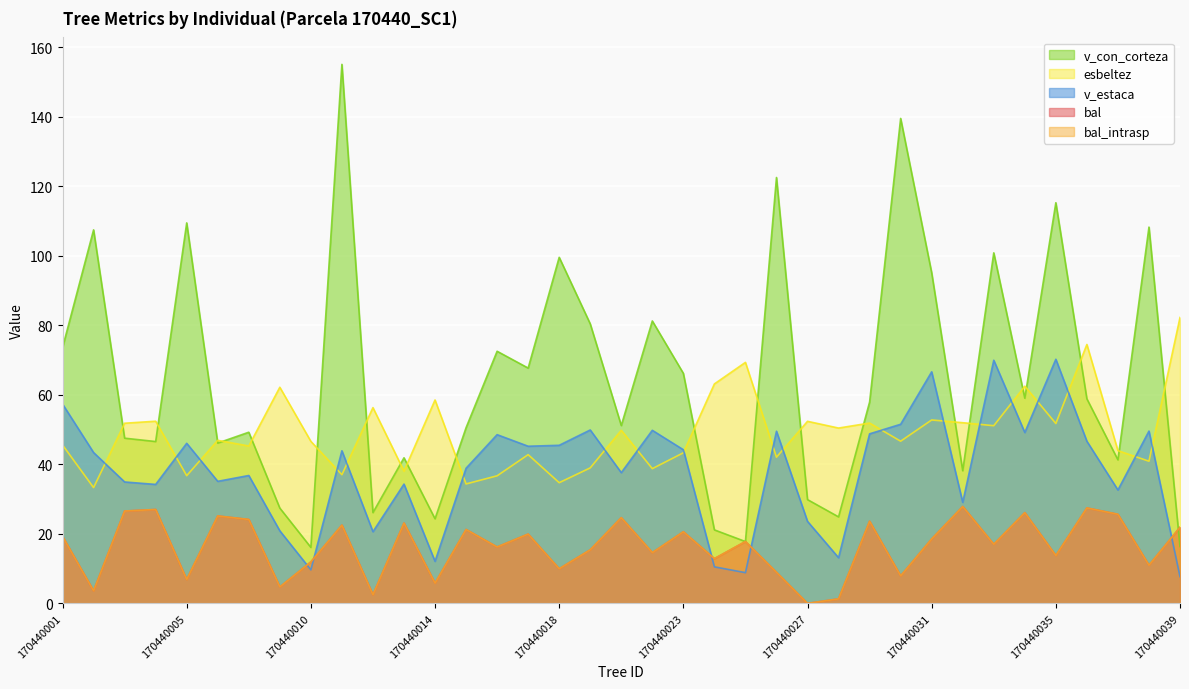

At which label is v_estaca closest to 38?

170440020